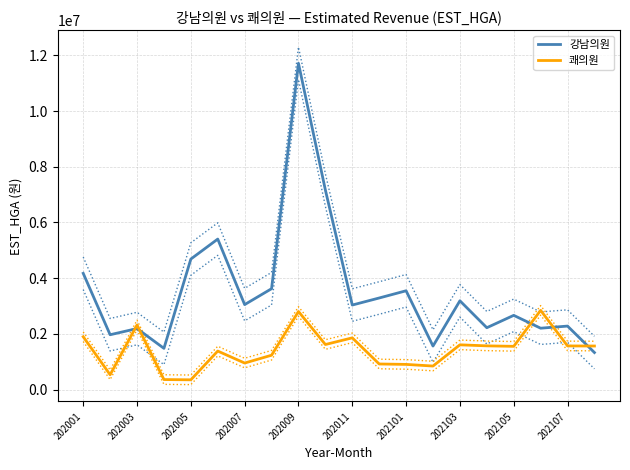

At which label does 강남의원 first exceed 3051679?

202001